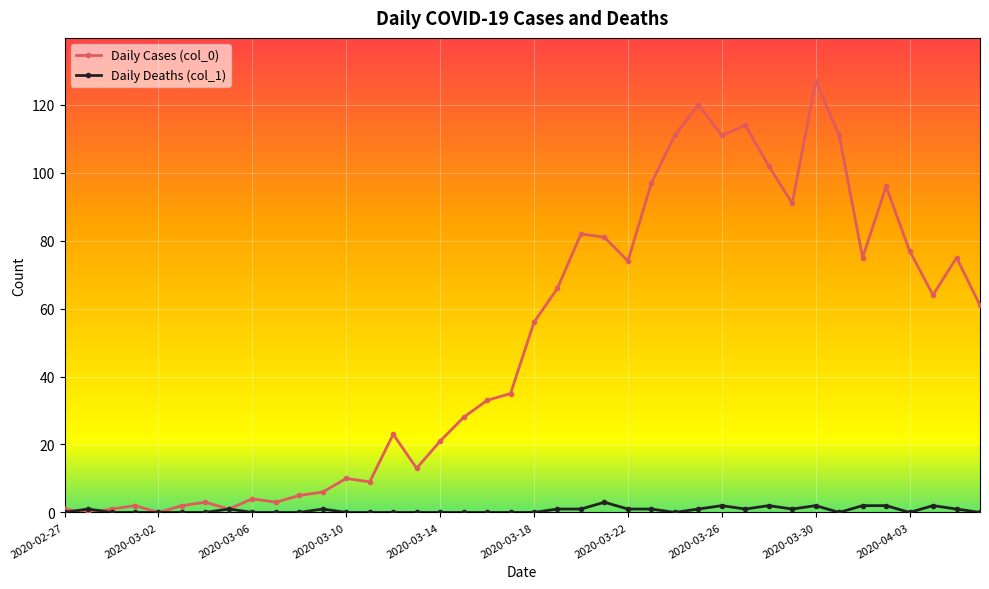

Which series has the largest total across all categories?

Daily Cases (col_0)